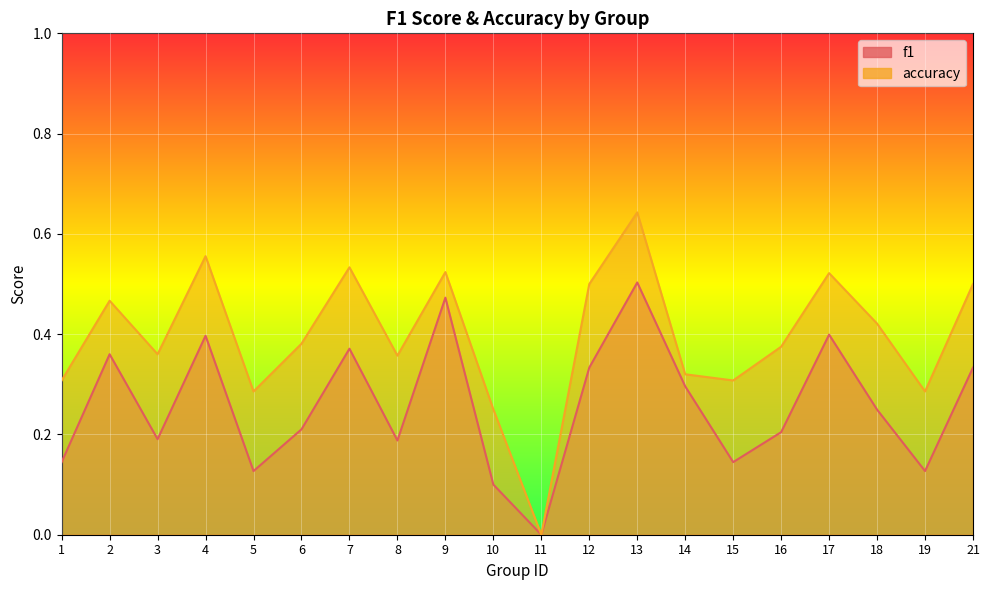

Reading right to left, what are all the values shown in this chart?

f1: 21=0.3	19=0.1	18=0.2	17=0.4	16=0.2	15=0.1	14=0.3	13=0.5	12=0.3	11=0.0	10=0.1	9=0.5	8=0.2	7=0.4	6=0.2	5=0.1	4=0.4	3=0.2	2=0.4	1=0.1
accuracy: 21=0.5	19=0.3	18=0.4	17=0.5	16=0.4	15=0.3	14=0.3	13=0.6	12=0.5	11=0.0	10=0.2	9=0.5	8=0.4	7=0.5	6=0.4	5=0.3	4=0.6	3=0.4	2=0.5	1=0.3